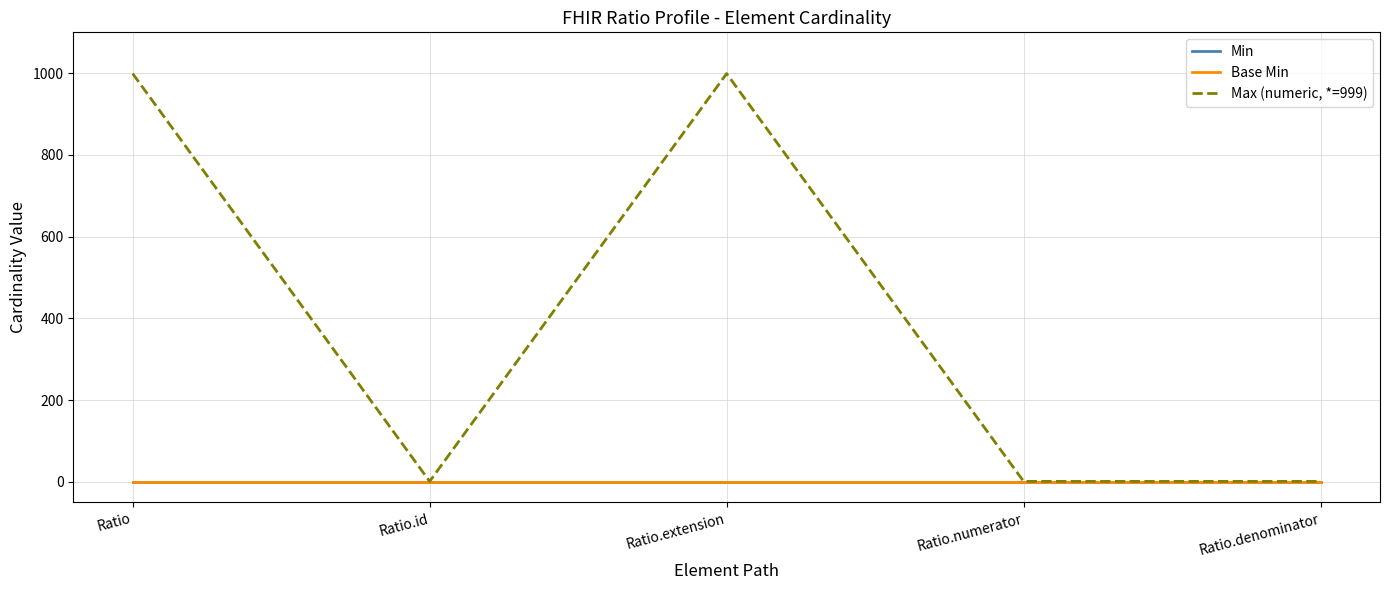

Is the value of Max (numeric, *=999) at Ratio.extension greater than the value of Base Min at Ratio?

Yes